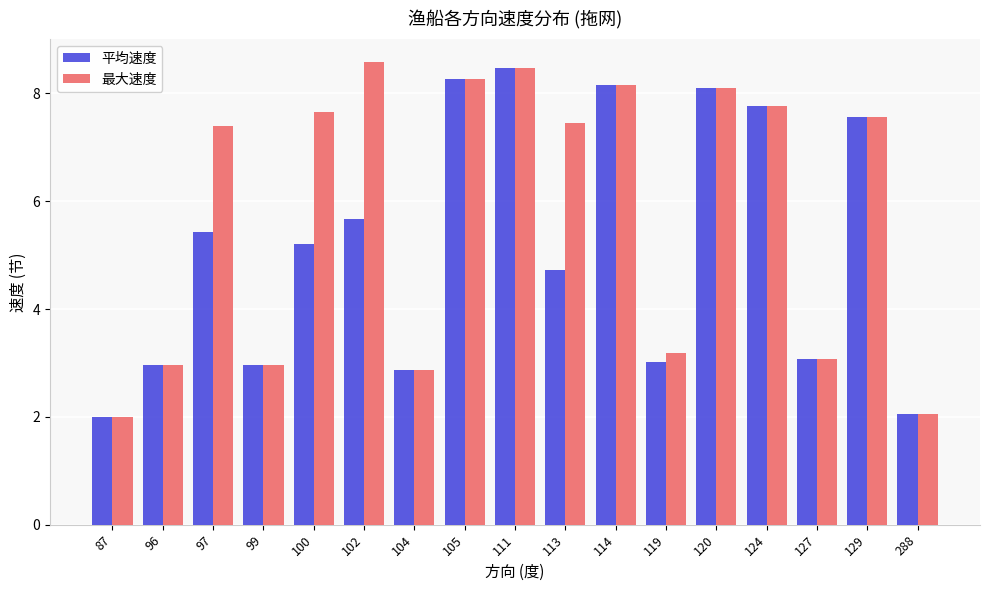

How many values in the 最大速度 series are below 7?

7